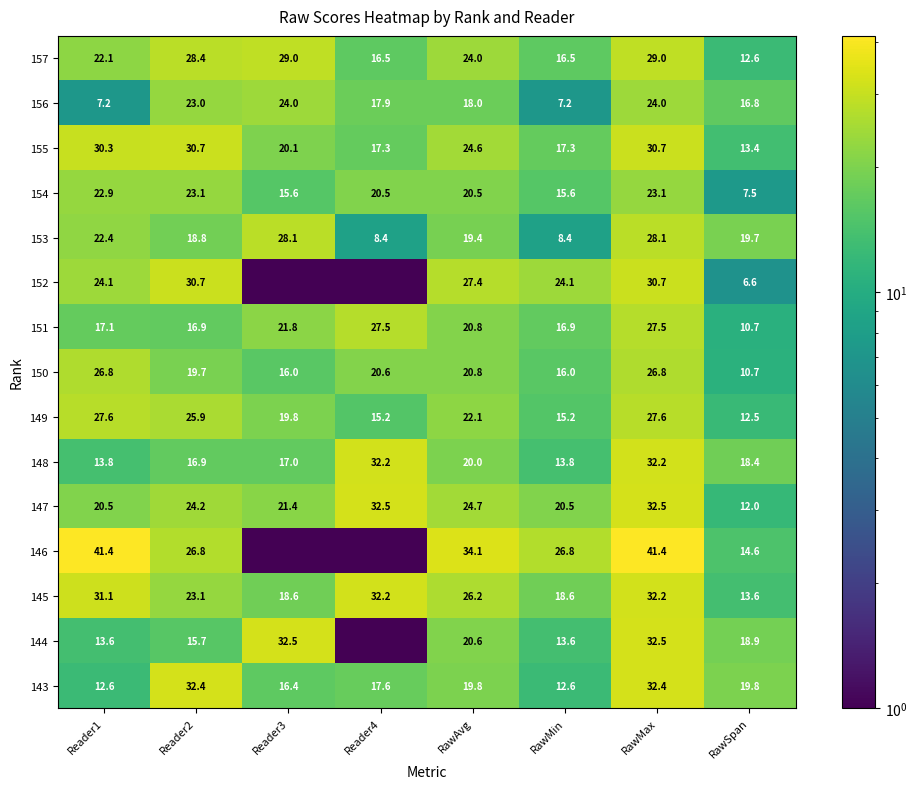

Which series changed the most between Reader2 and RawSpan?

152